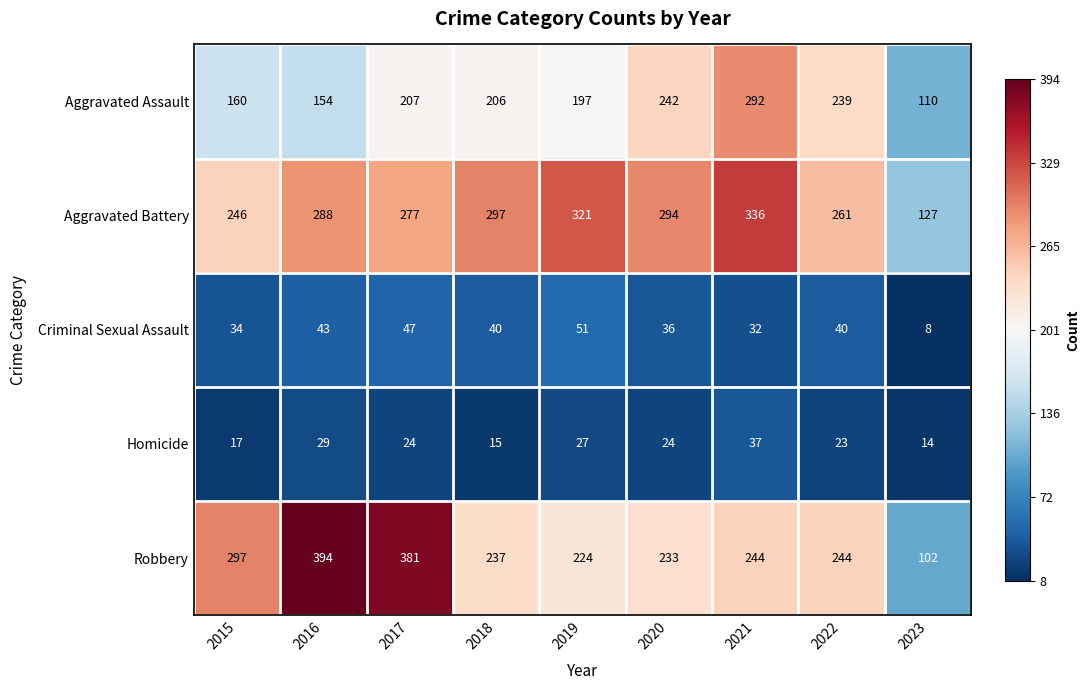

Rank the series at 2020 from highest to lowest value.

Aggravated Battery, Aggravated Assault, Robbery, Criminal Sexual Assault, Homicide